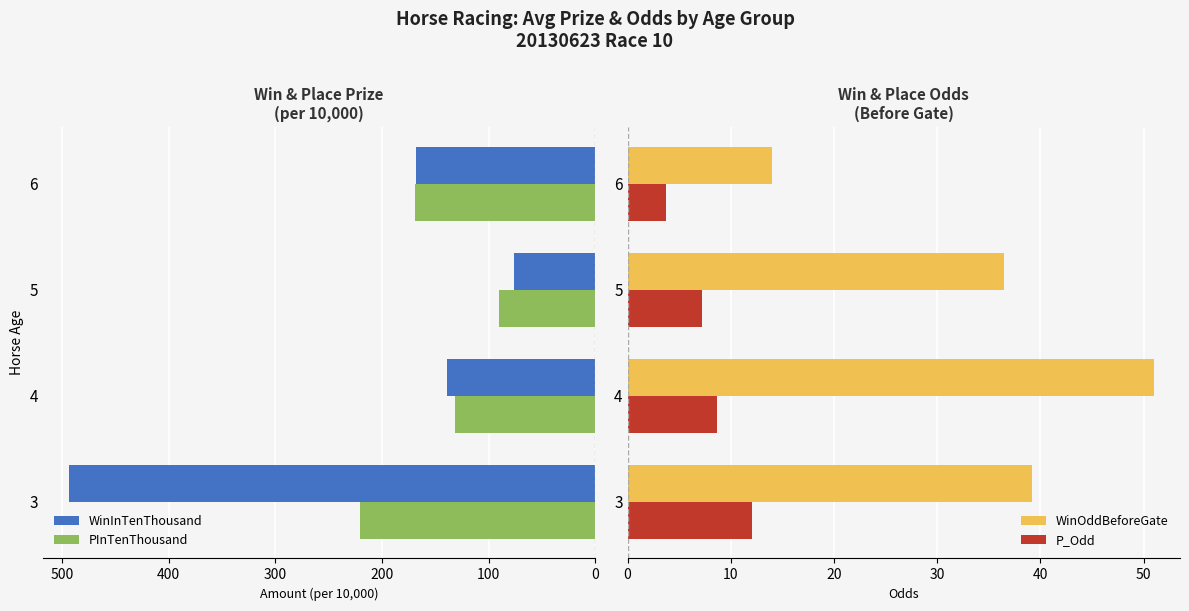

List the labels in order of PInTenThousand value, largest first.

3, 6, 4, 5